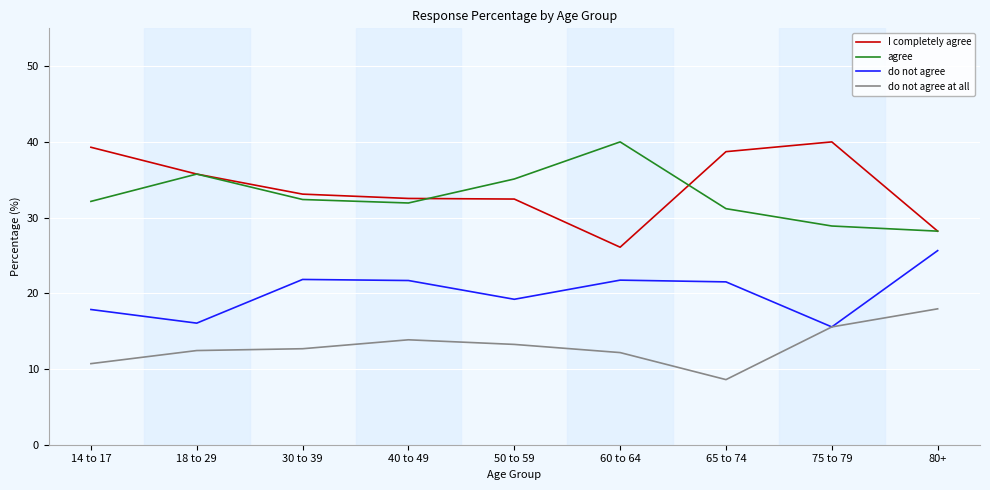

What position from the left is 60 to 64?

6